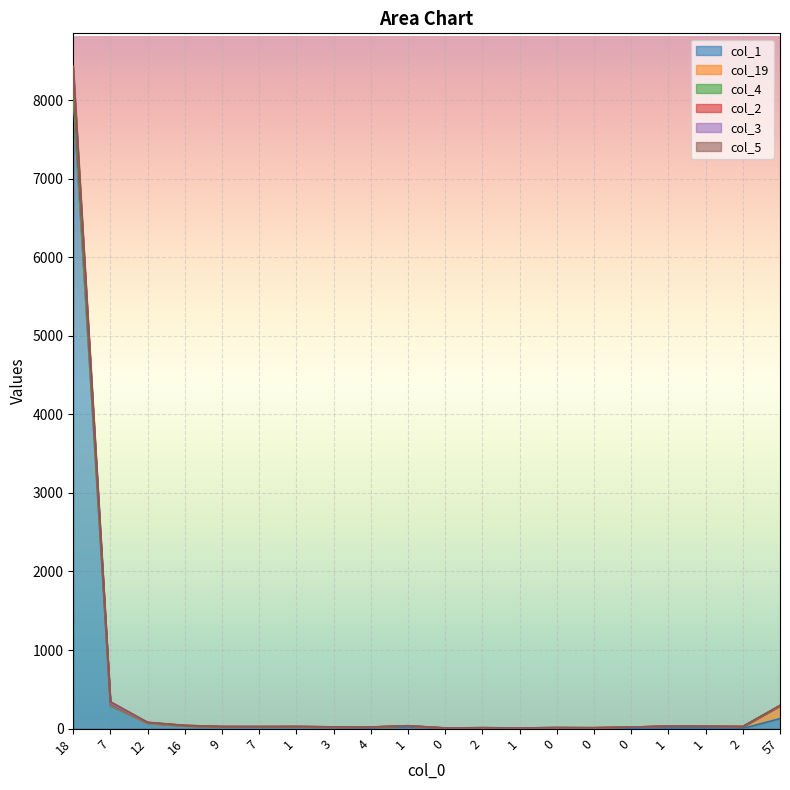

What is the spread (max minus min) of values at 57?

167